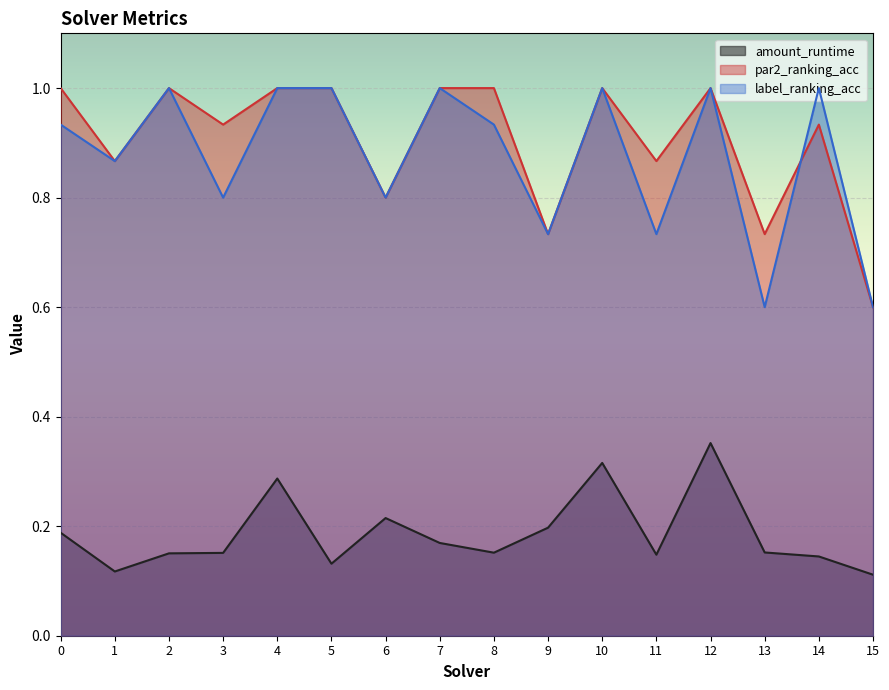

What is the sum of all amount_runtime values?

3.0